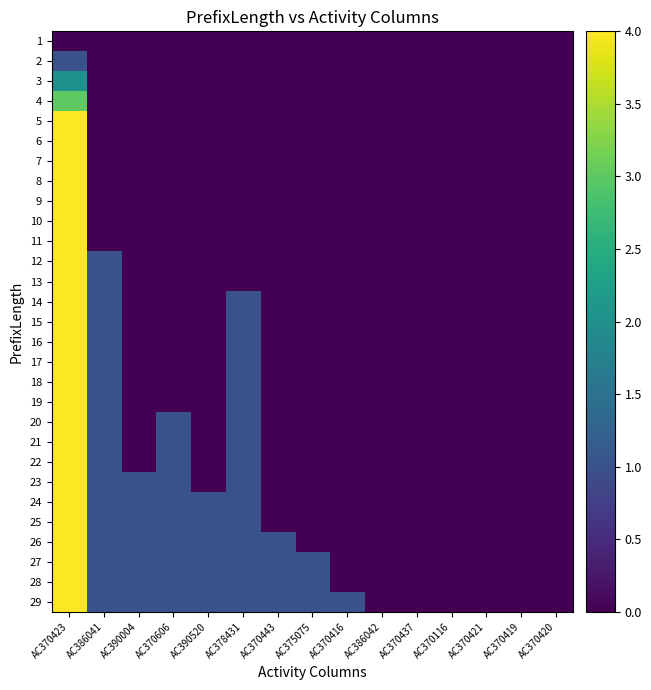

Which has a higher value, AC390004 or AC370606?

AC390004